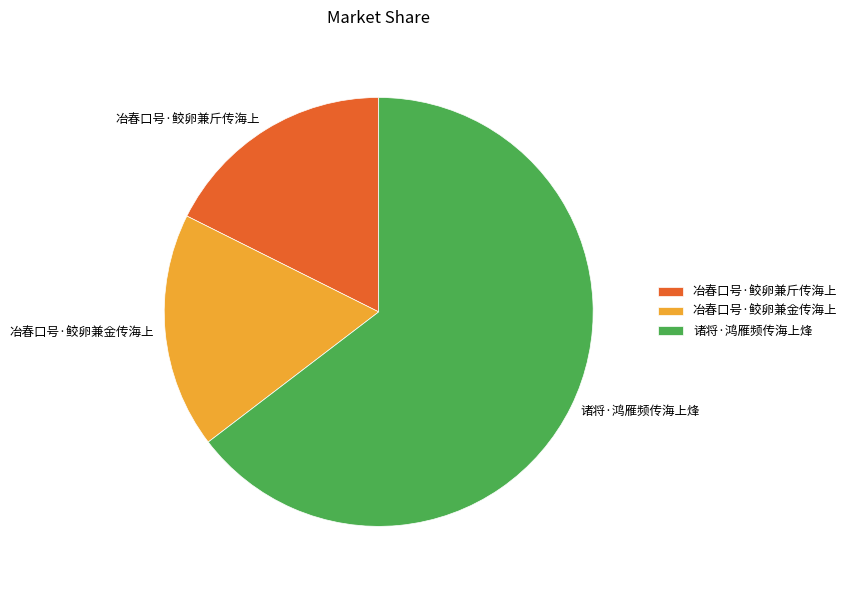

Combined, do 冶春口号·鲛卵兼金传海上 and 冶春口号·鲛卵兼斤传海上 account for over 50%?

No